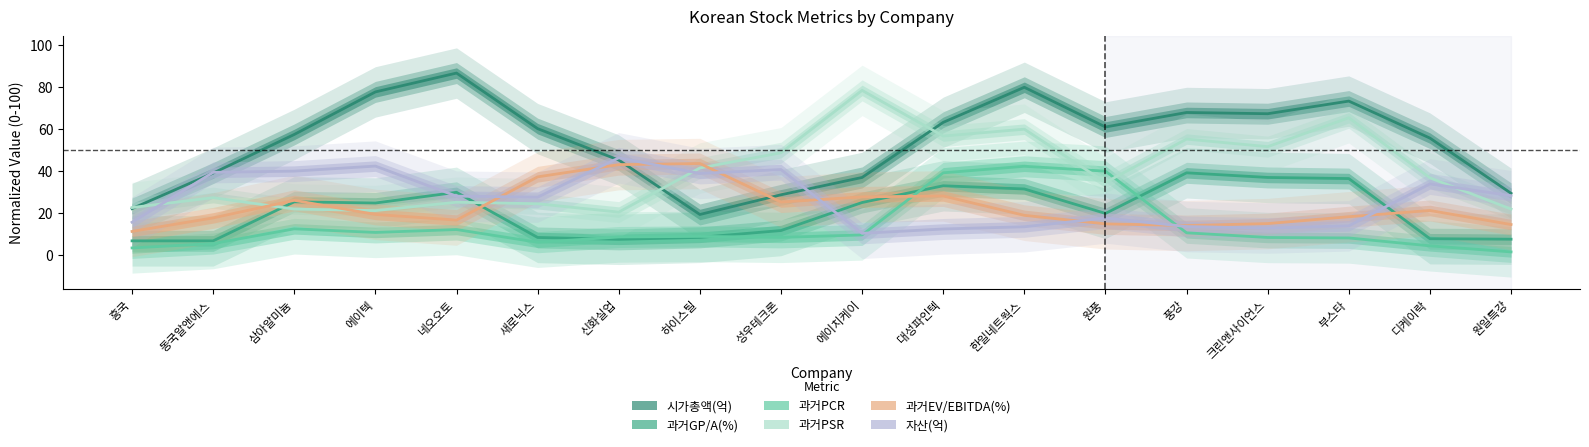

Reading right to left, list all the values displayed in this chart.

시가총액(억): 29.3	55.5	73.2	67.1	67.7	60.8	79.7	63.0	36.8	28.5	19.2	45.1	60.0	86.5	77.5	57.3	38.9	22.0
과거GP/A(%): 7.4	7.6	36.3	36.8	39.0	19.7	31.3	32.8	24.9	11.5	8.3	7.3	8.2	29.7	24.6	25.2	6.6	6.6
과거PCR: 1.3	4.2	8.0	8.2	10.4	39.8	42.1	39.0	9.4	8.3	8.7	8.4	5.9	12.0	10.6	12.3	5.3	3.2
과거PSR: 21.7	36.6	65.2	51.4	55.1	34.4	59.8	56.5	78.3	48.6	41.3	20.3	24.3	25.0	21.0	21.7	27.2	22.5
과거EV/EBITDA(%): 14.4	21.1	18.1	14.8	13.9	14.7	18.8	28.0	27.5	25.1	43.4	42.9	37.1	16.5	19.2	25.9	17.5	11.1
자산(억): 28.1	33.7	13.7	12.7	13.4	17.5	13.3	12.3	10.2	40.6	38.7	46.1	27.4	27.9	42.2	39.8	39.2	15.5